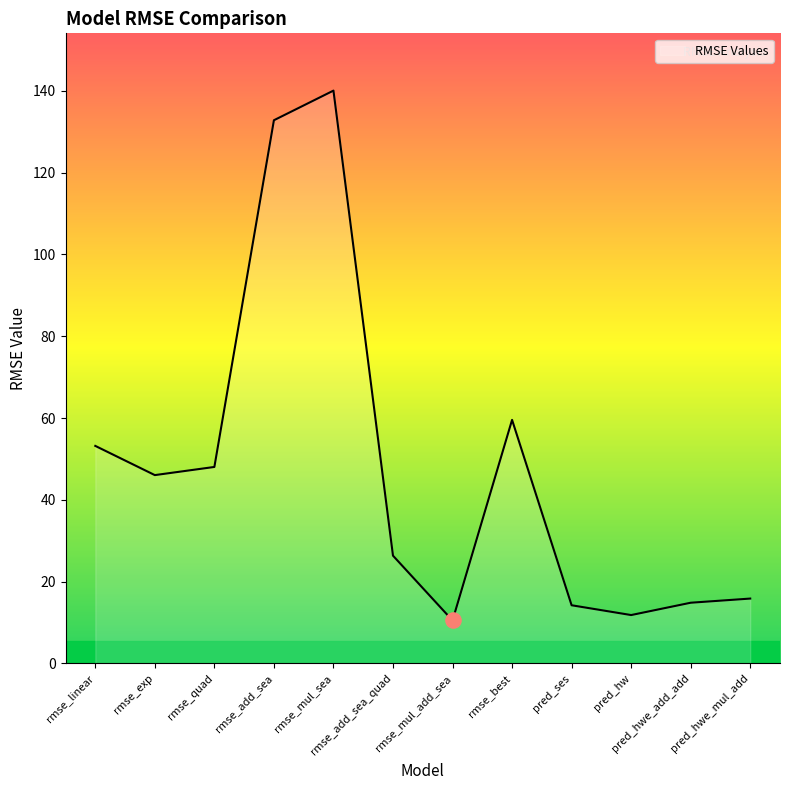

Between rmse_add_sea and pred_hwe_add_add, which is larger?

rmse_add_sea